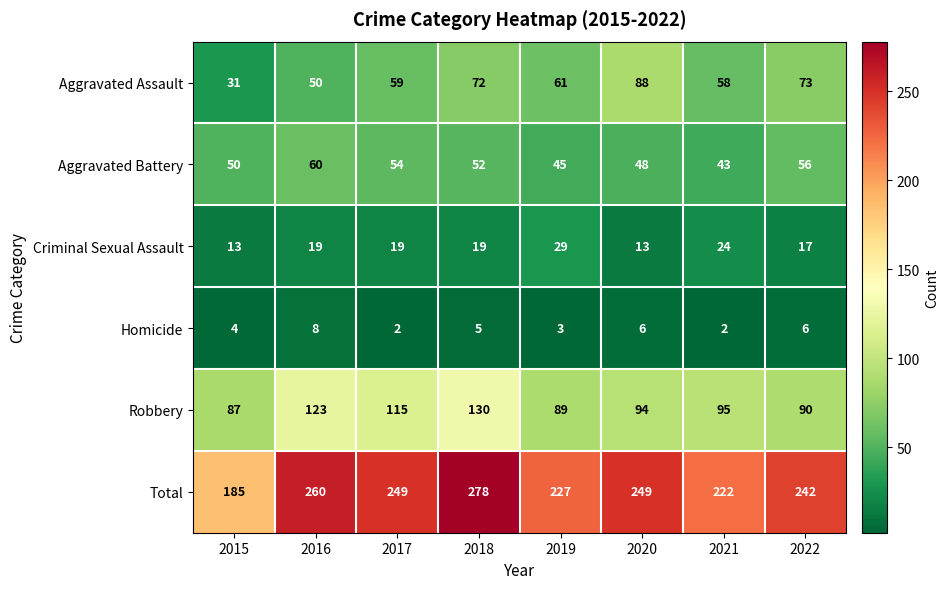

What is the difference between the highest and lowest values at 2015?

181